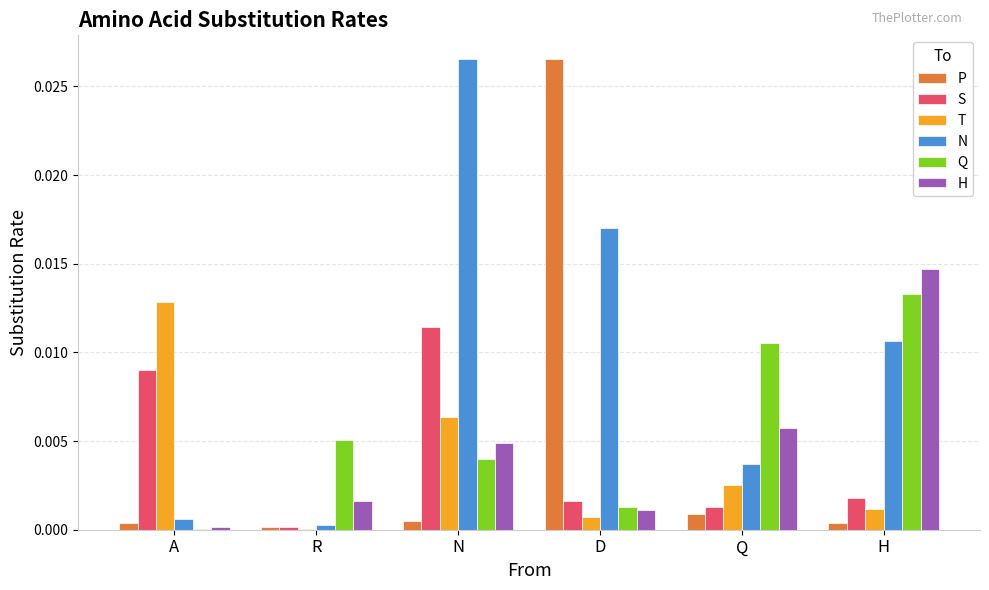

Which series changed the most between N and H?

N